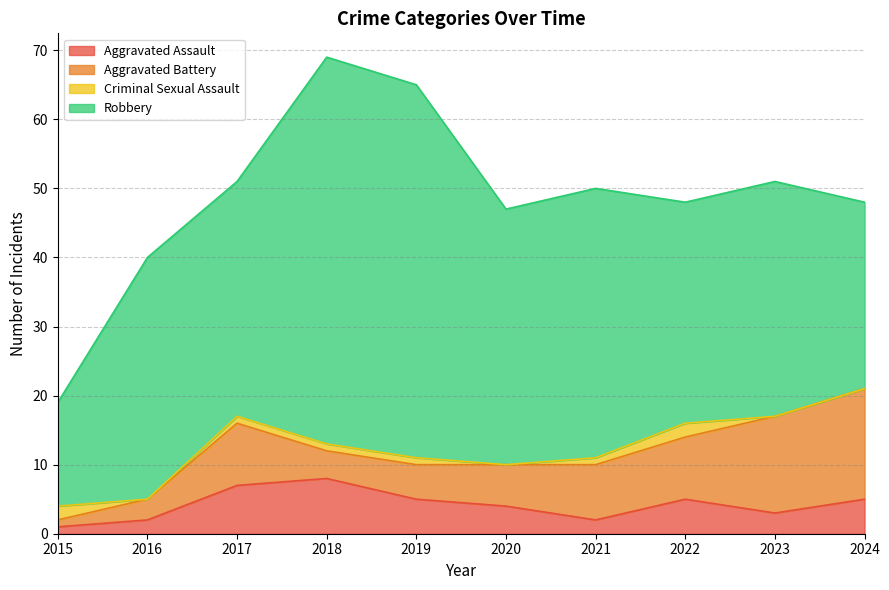

What is the sum of the Robbery values at 2018 and 2021?

95